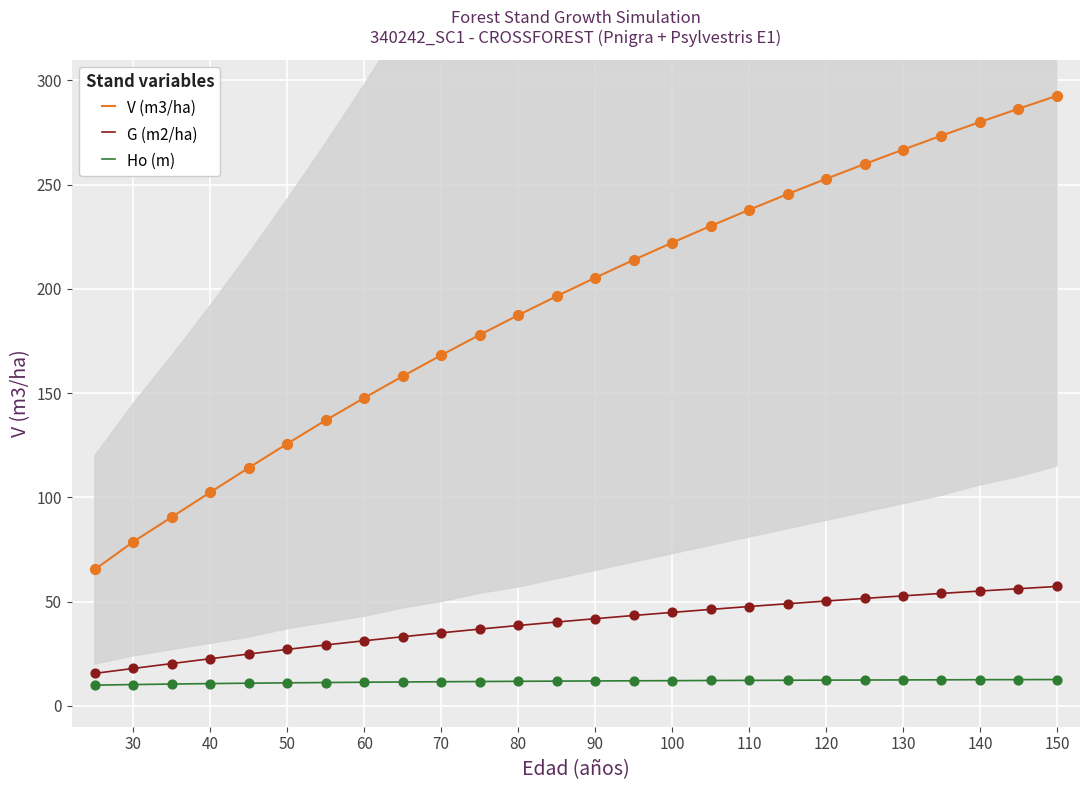

Which series has the largest total across all categories?

V (m3/ha)